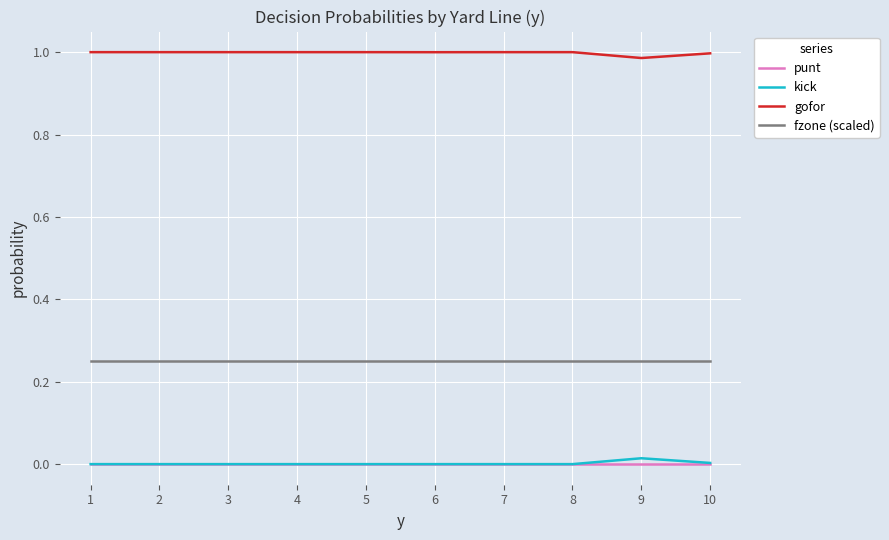

How many distinct data groups are displayed?

4